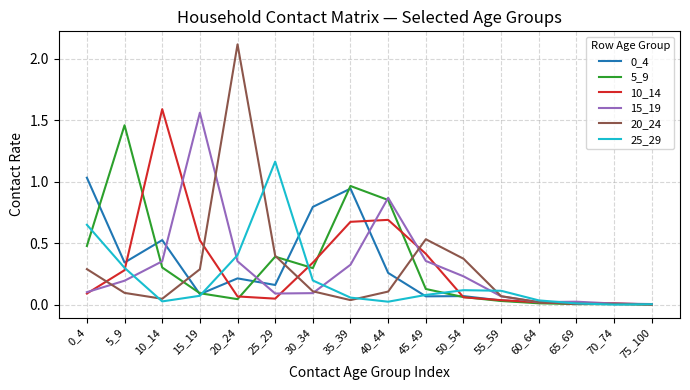

At which category does 25_29 reach its first local peak?

25_29